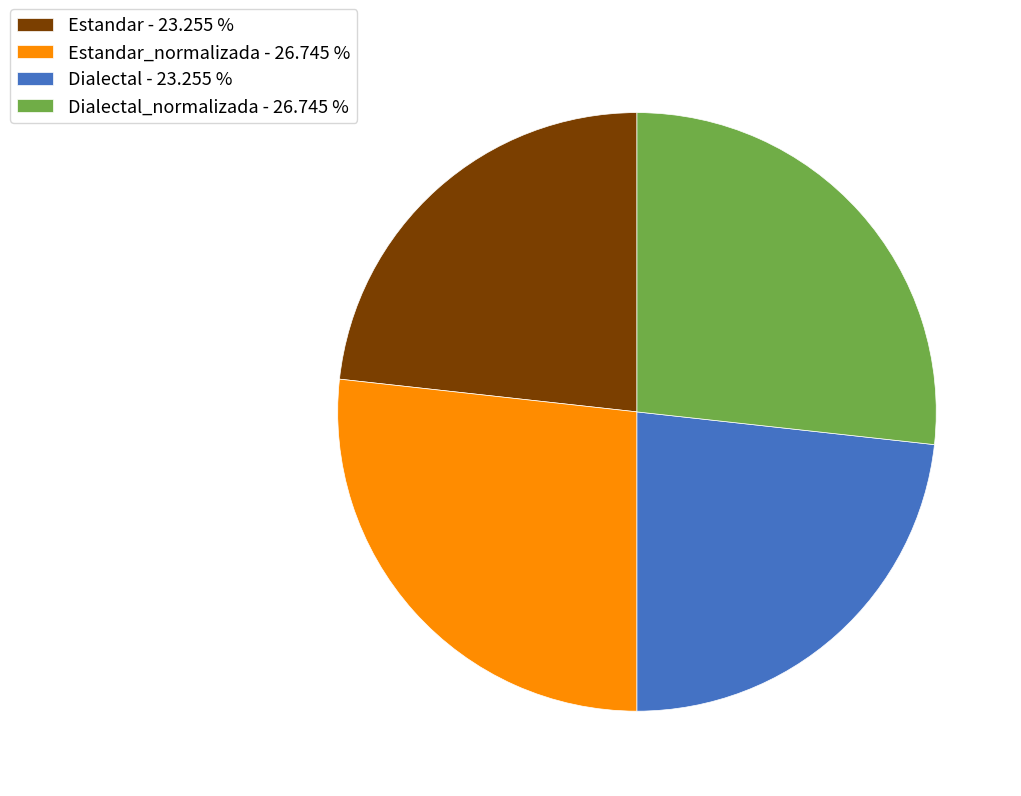

Is the sum of Estandar - 23.255 % and Dialectal - 23.255 % greater than half?

No